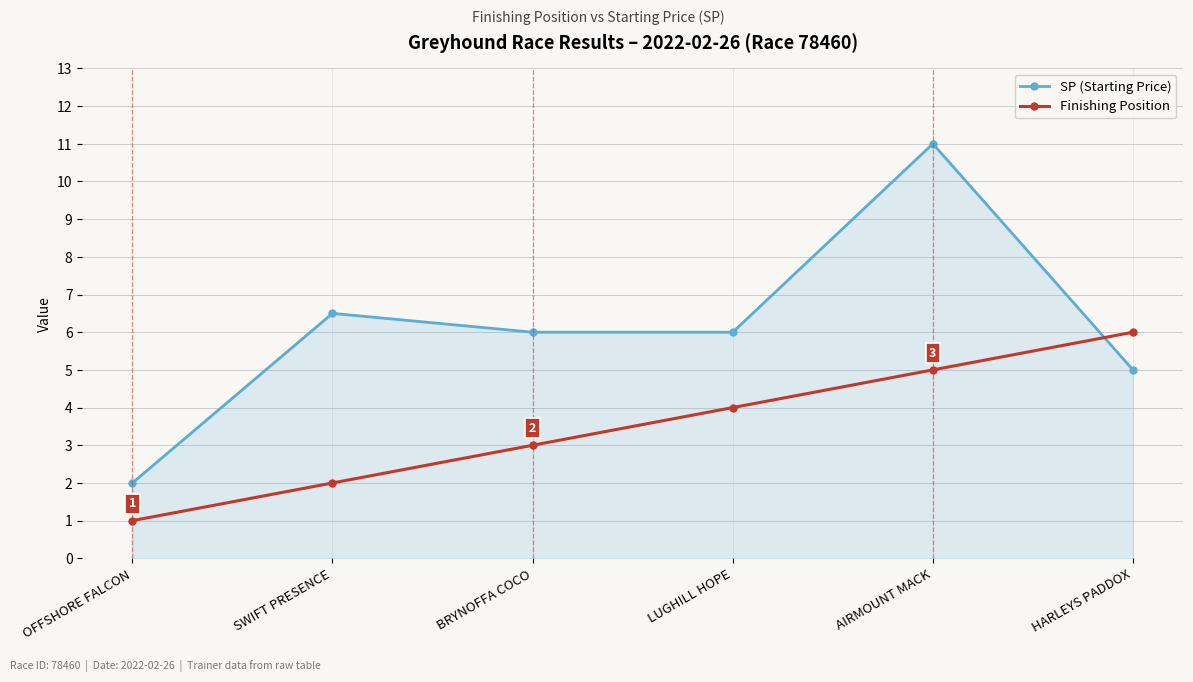

Reading right to left, transcribe all the data shown in this chart.

SP (Starting Price): 5.0	11.0	6.0	6.0	6.5	2.0
Finishing Position: 6.0	5.0	4.0	3.0	2.0	1.0